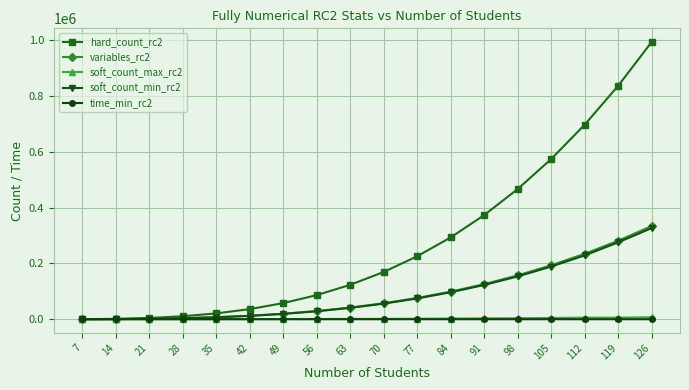

What is the spread (max minus min) of values at 98?

465892.7